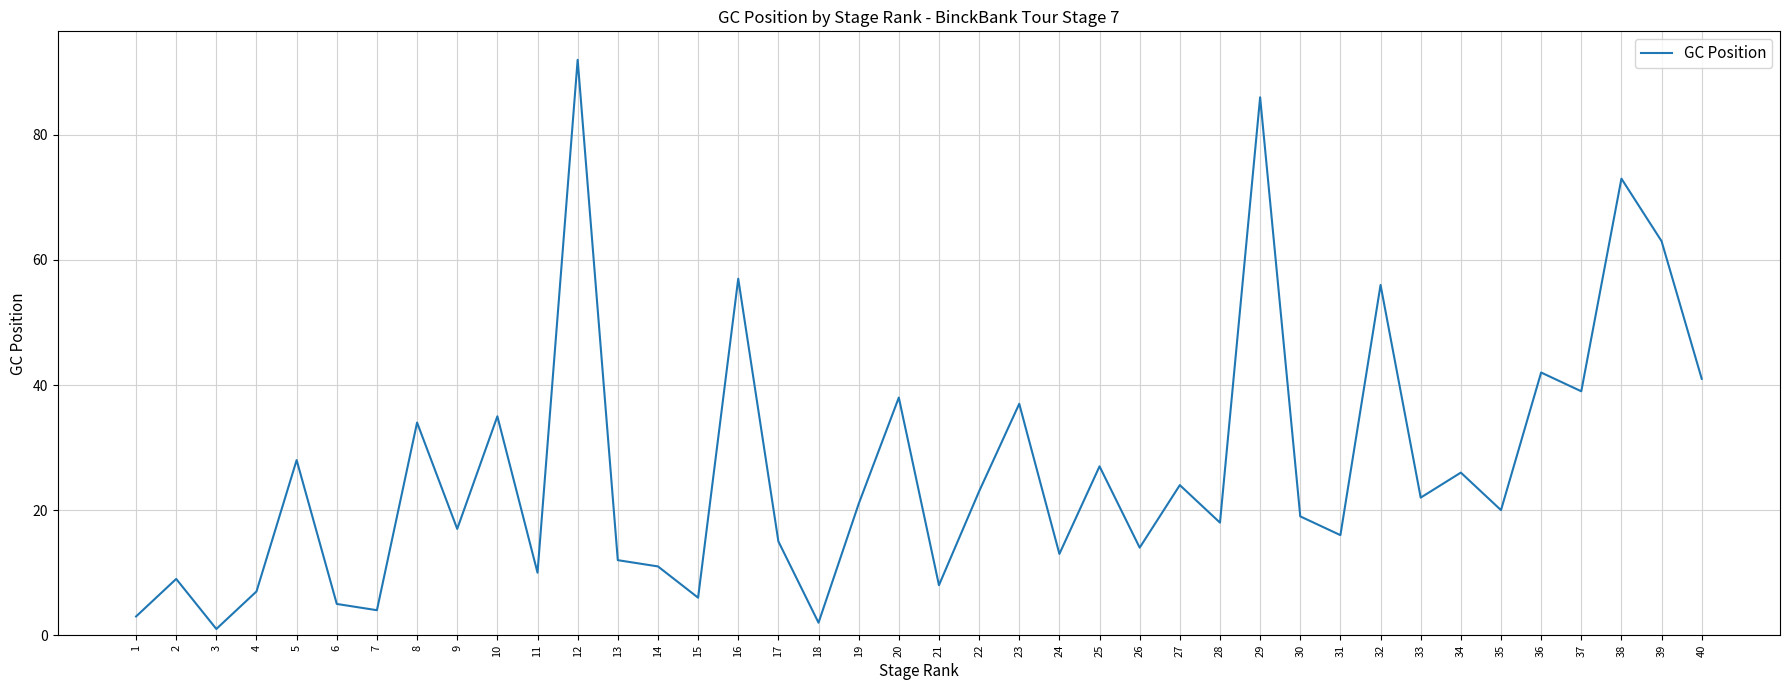

Reading left to right, list all the values displayed in this chart.

3	9	1	7	28	5	4	34	17	35	10	92	12	11	6	57	15	2	21	38	8	23	37	13	27	14	24	18	86	19	16	56	22	26	20	42	39	73	63	41